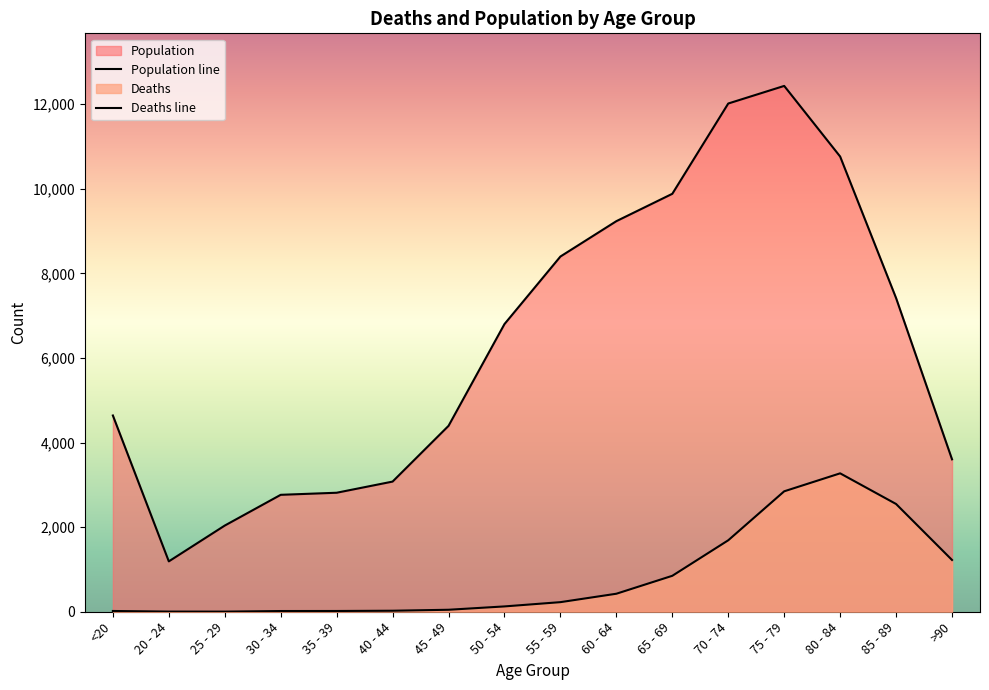

What is the sum of the Deaths values at 65 - 69 and 20 - 24?

854